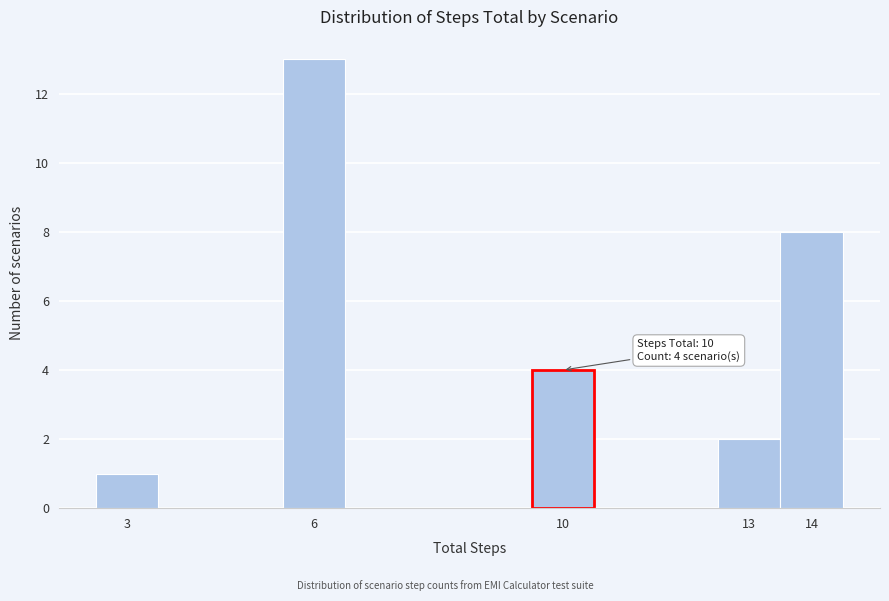

Which range on the x-axis has the tallest bar?

5.5 to 6.5